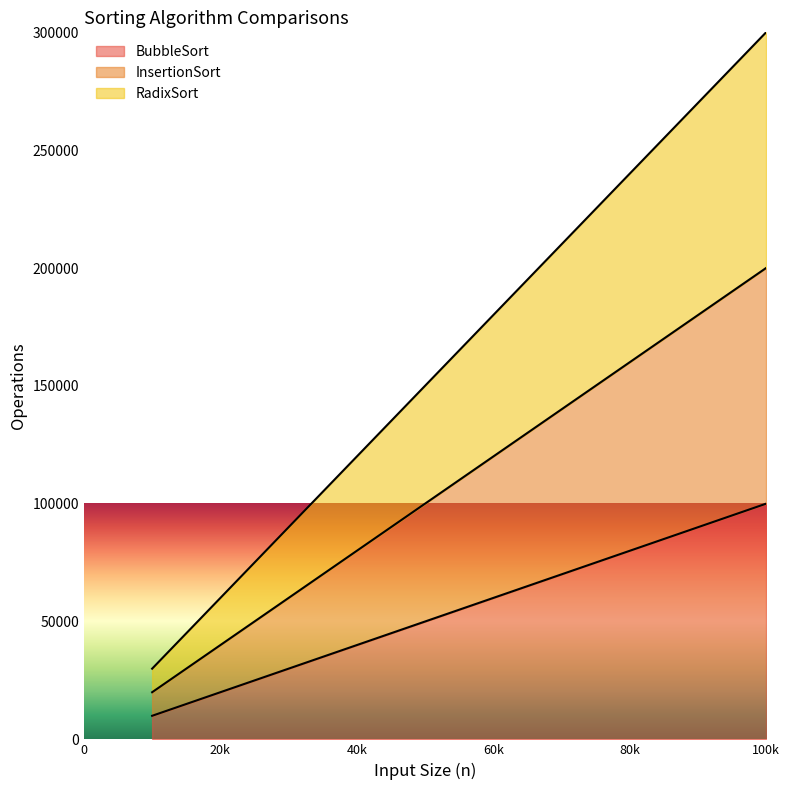

What is the maximum value for BubbleSort?

99999